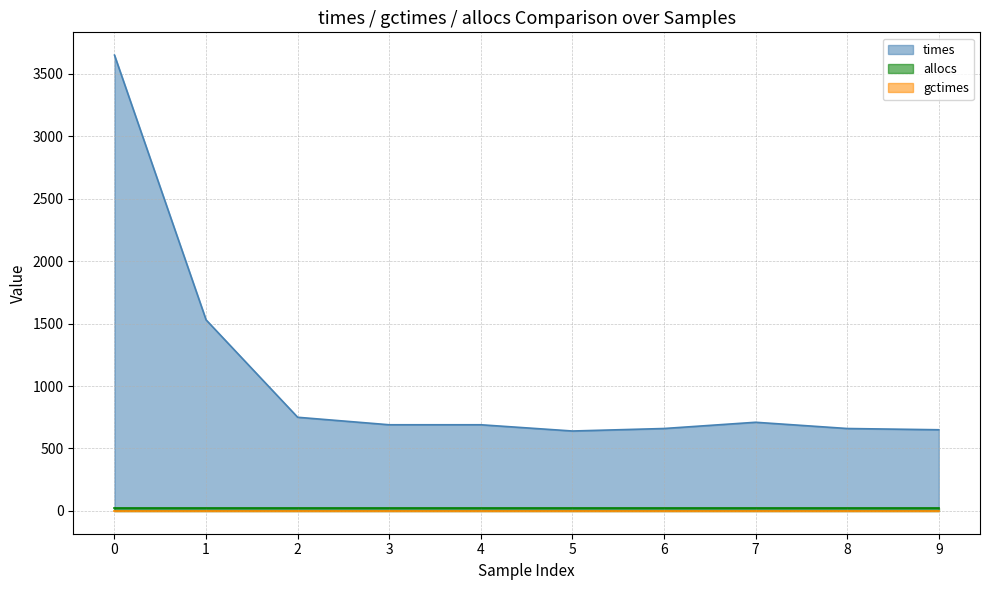

At which label does times reach its peak?

0